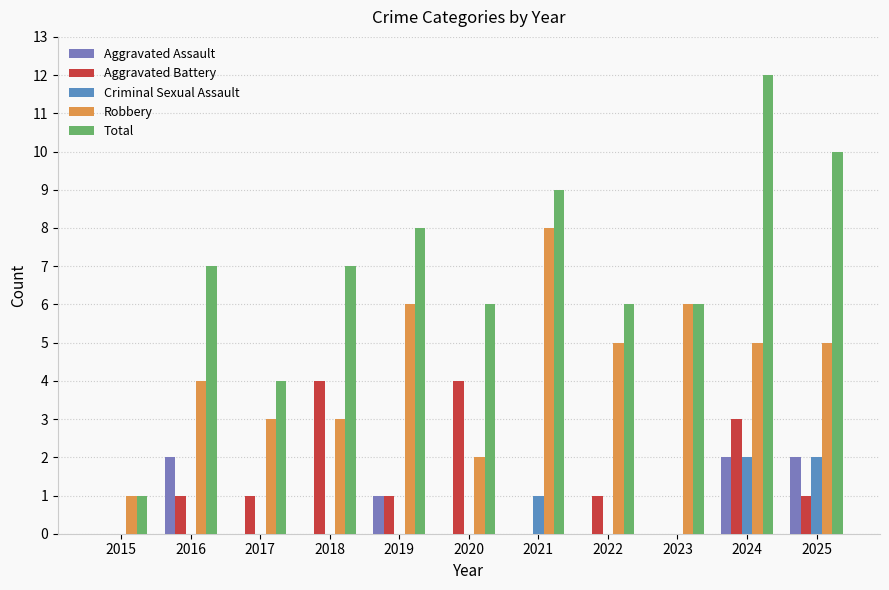

What is the total value across all series at 2016?

14